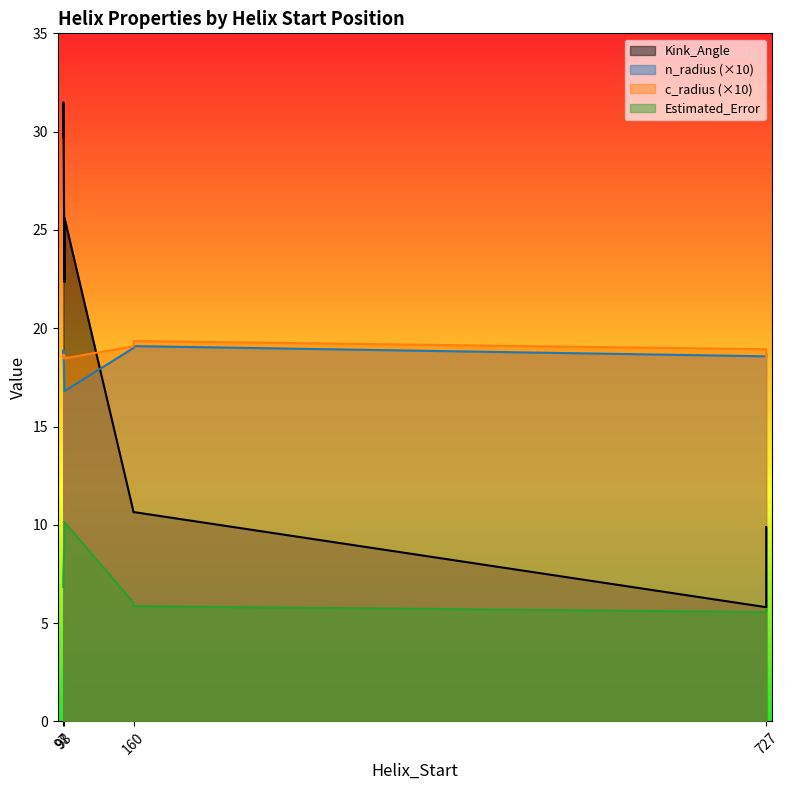

Which has a higher value, 97 or 727?

97